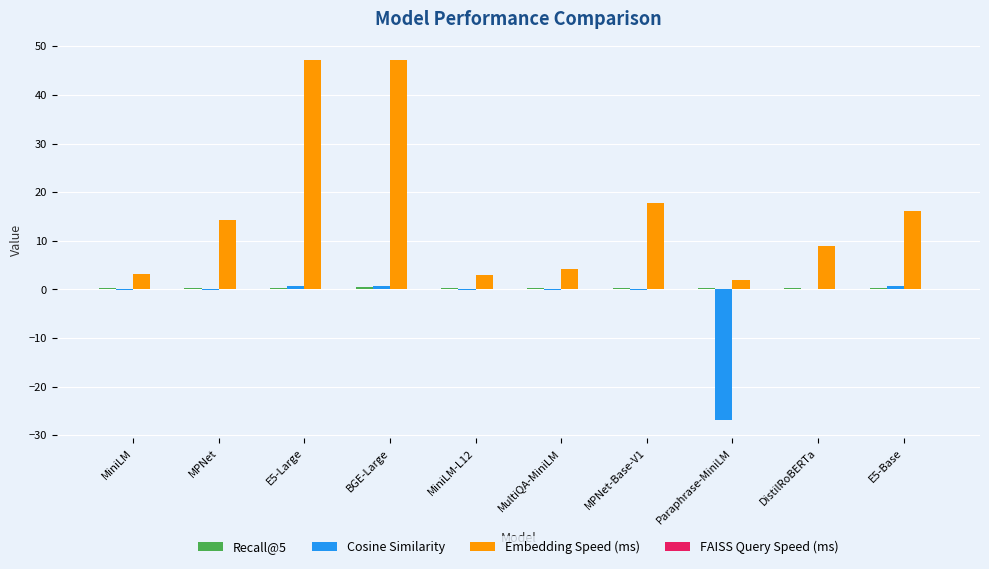

Which series has the largest total across all categories?

Embedding Speed (ms)